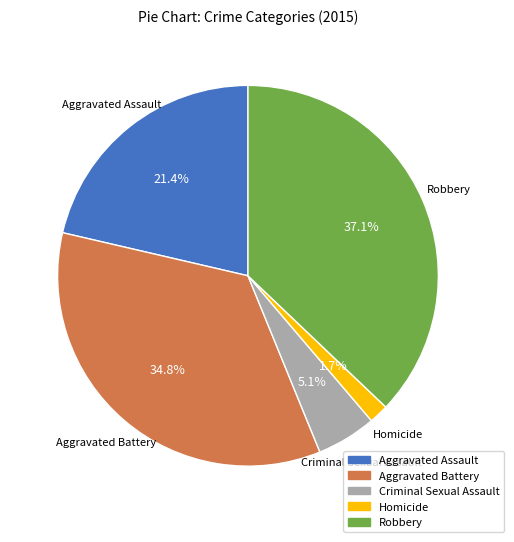

To the nearest percent, what percentage of the pie is Criminal Sexual Assault?

5%